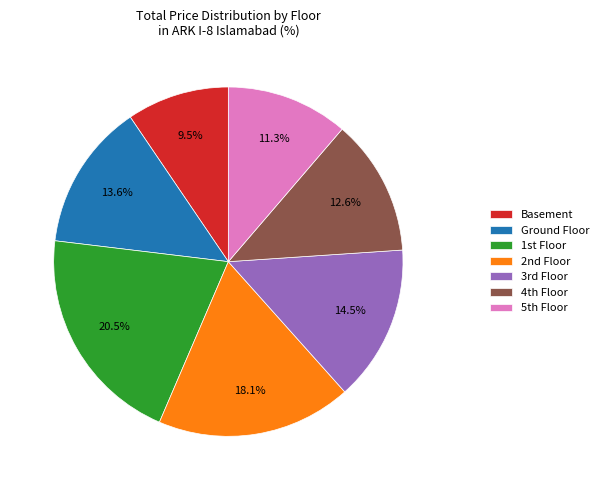

Rank the categories by value from lowest to highest.

Basement, 5th Floor, 4th Floor, Ground Floor, 3rd Floor, 2nd Floor, 1st Floor